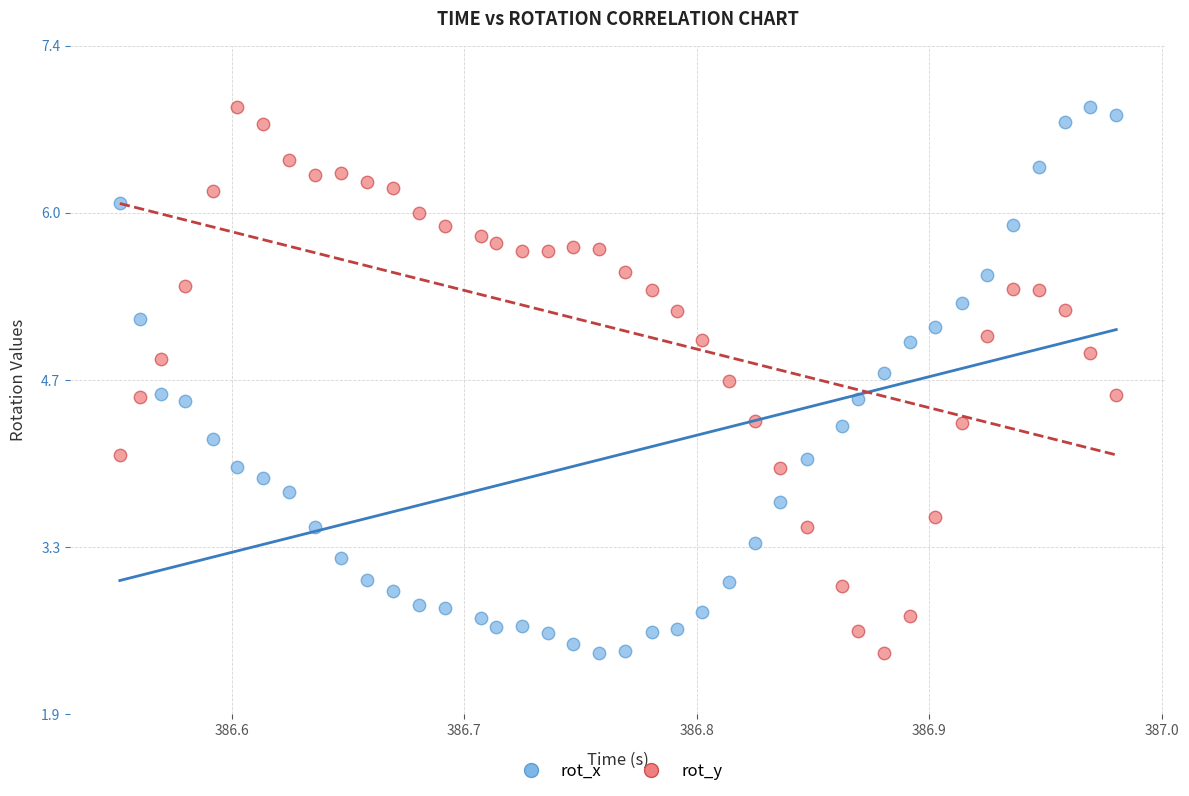

Across all data points, what is the range of X values (max minus min)?

0.4